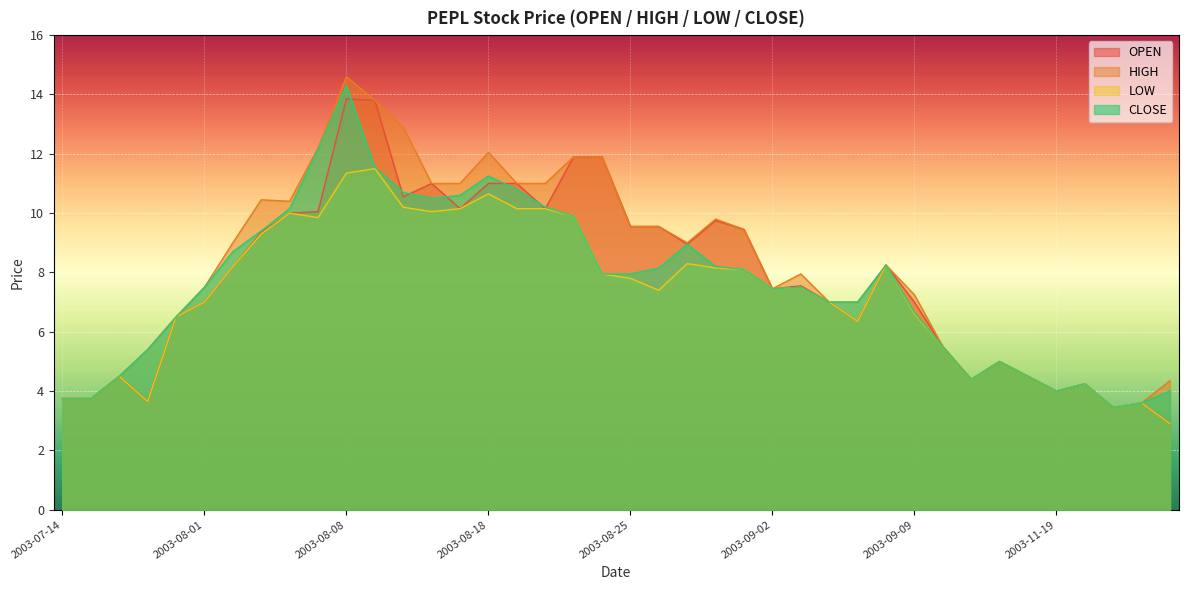

Reading left to right, what are all the values shown in this chart?

OPEN: 3.8	3.8	4.5	3.6	6.5	7.0	8.2	9.3	10.0	10.1	13.8	13.8	10.6	11.0	10.2	11.0	11.0	10.2	11.9	11.9	9.6	9.6	8.9	9.8	9.4	7.5	7.5	7.0	6.3	8.2	7.0	5.5	4.4	5.0	4.5	4.0	4.2	3.5	3.6	2.9
HIGH: 3.8	3.8	4.5	5.4	6.5	7.5	9.0	10.4	10.4	12.2	14.6	13.8	12.9	11.0	11.0	12.1	11.0	11.0	11.9	11.9	9.6	9.6	9.0	9.8	9.4	7.5	8.0	7.0	7.0	8.2	7.2	5.5	4.4	5.0	4.5	4.0	4.2	3.5	3.6	4.3
LOW: 3.8	3.8	4.5	3.6	6.5	7.0	8.2	9.3	10.0	9.8	11.3	11.5	10.2	10.1	10.2	10.7	10.2	10.2	9.9	8.0	7.8	7.4	8.3	8.2	8.1	7.5	7.5	7.0	6.3	8.2	6.6	5.5	4.4	5.0	4.5	4.0	4.2	3.5	3.6	2.9
CLOSE: 3.8	3.8	4.5	5.4	6.5	7.5	8.7	9.4	10.2	12.2	14.3	11.6	10.7	10.5	10.6	11.2	10.8	10.2	9.9	8.0	8.0	8.2	8.9	8.2	8.1	7.5	7.5	7.0	7.0	8.2	6.7	5.5	4.4	5.0	4.5	4.0	4.2	3.5	3.6	4.0